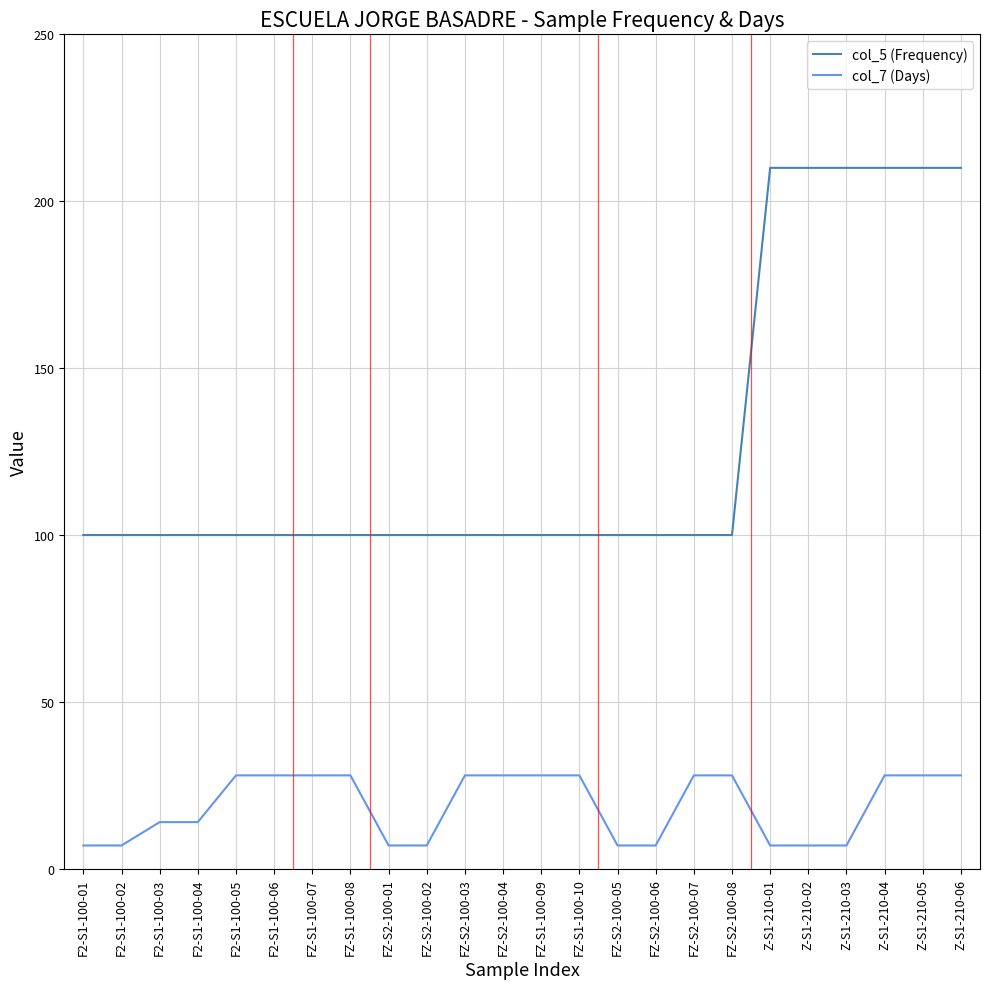

What is the difference between the second highest and second lowest values in the col_5 (Frequency) series?

110